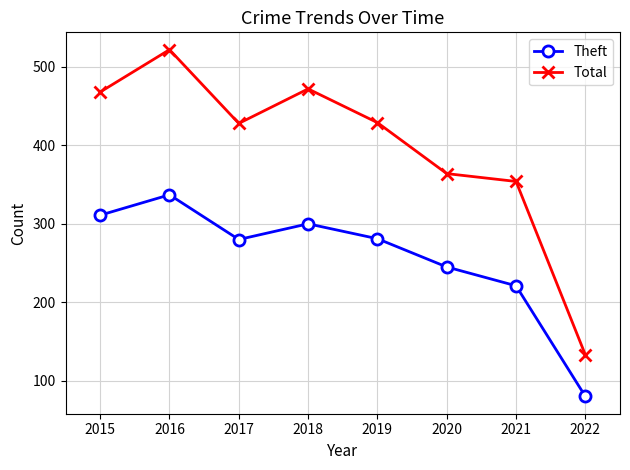

Rank the series by their maximum value, from lowest to highest.

Theft, Total